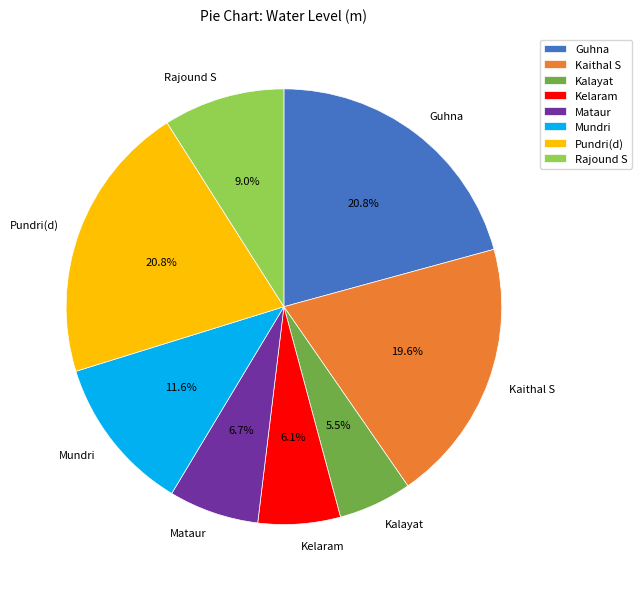

Combined, what portion of the pie is Kelaram and Kaithal S?

25.7%